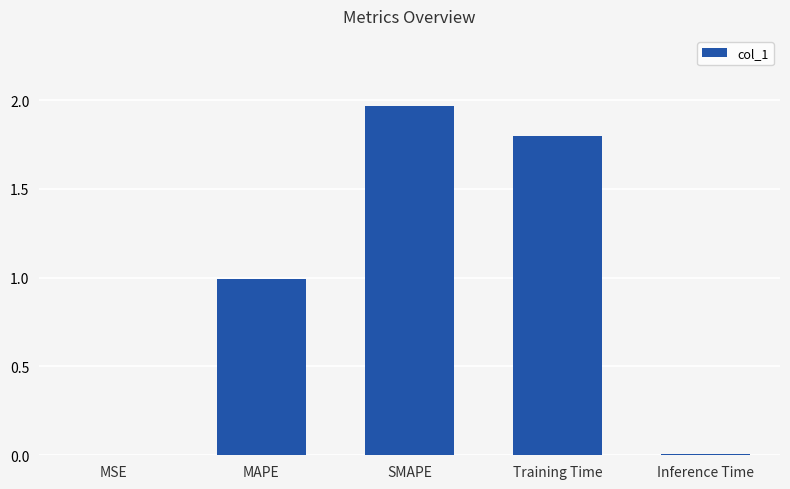

Read the value at MAPE.

1.0